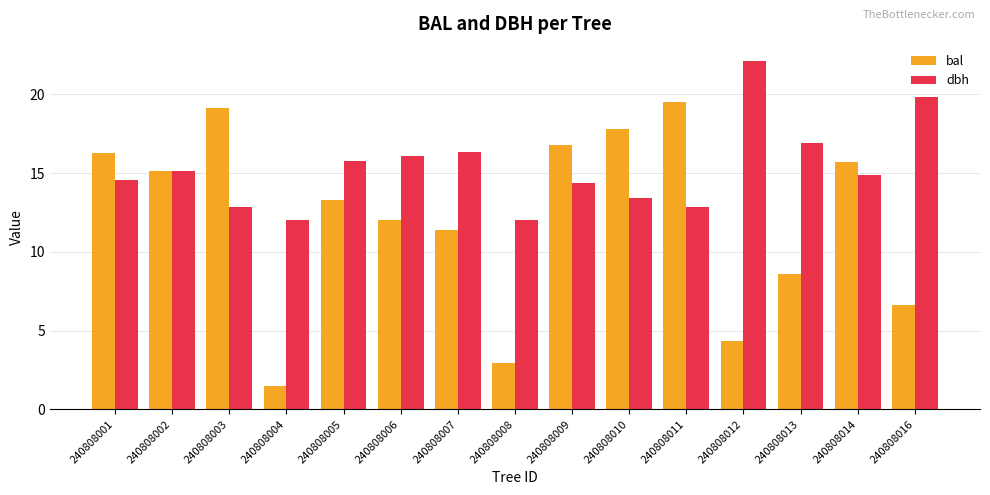

At which category is the sum across all series the highest?

240808011